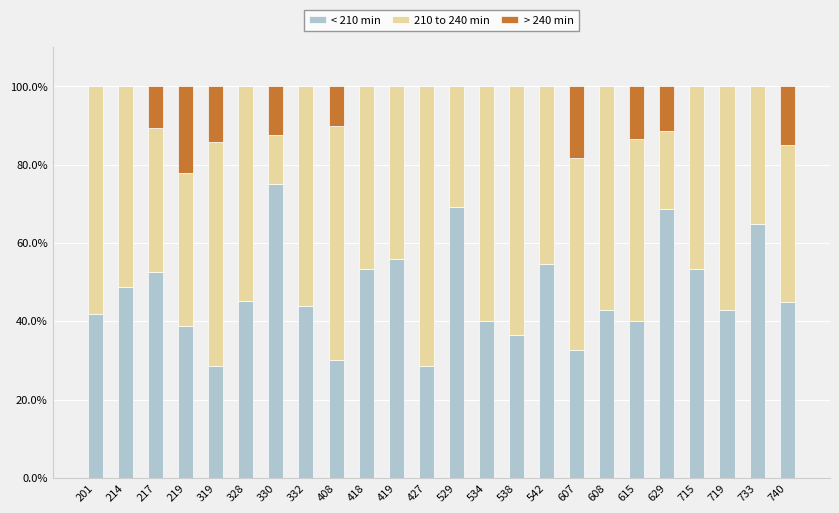

What is the sum of the < 210 min values at 733 and 319?

93.4